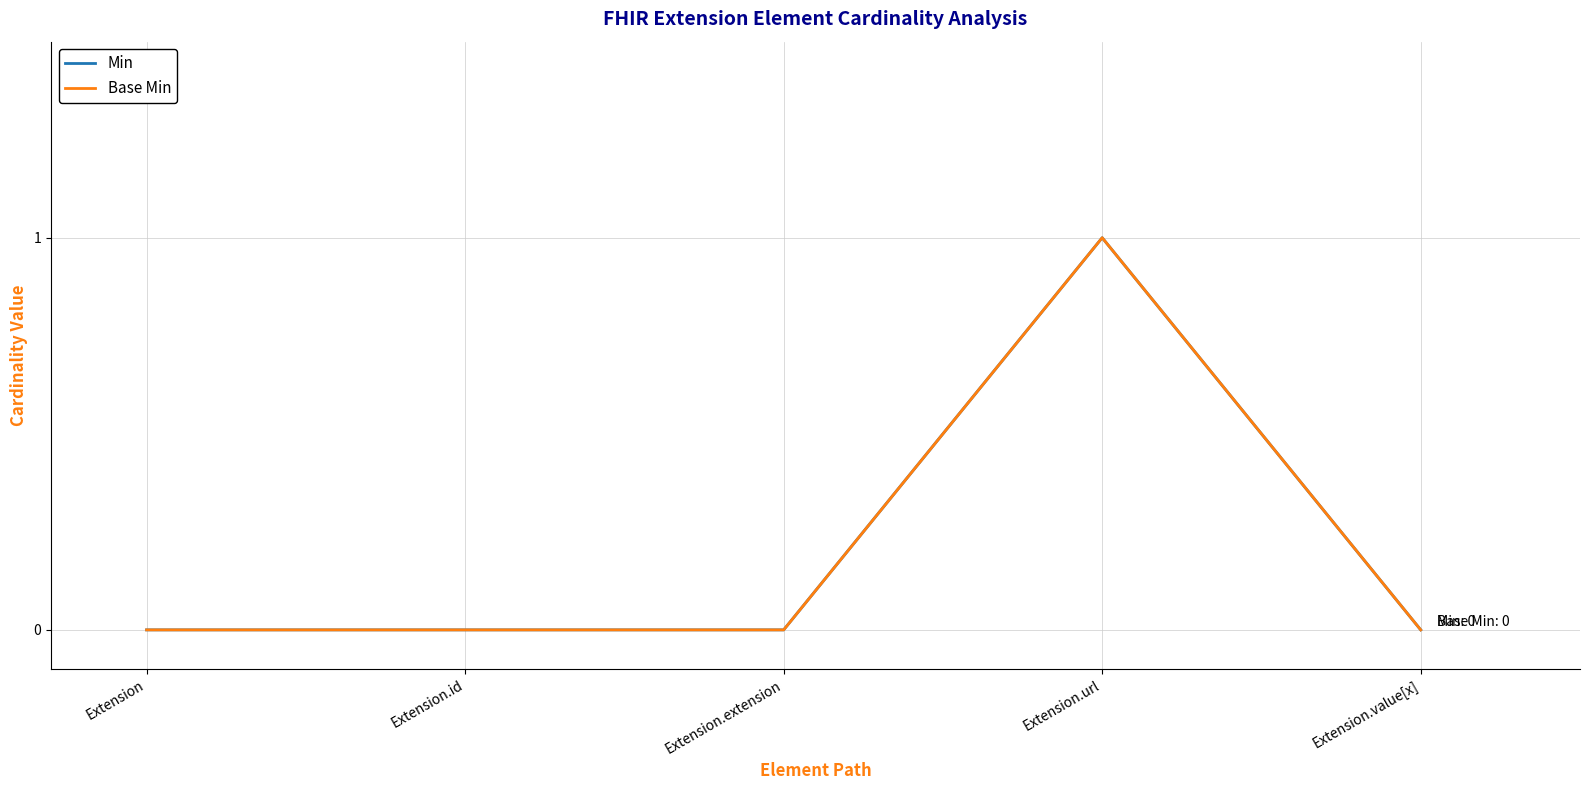

What is the difference between the maximum and minimum values in the Min series?

1